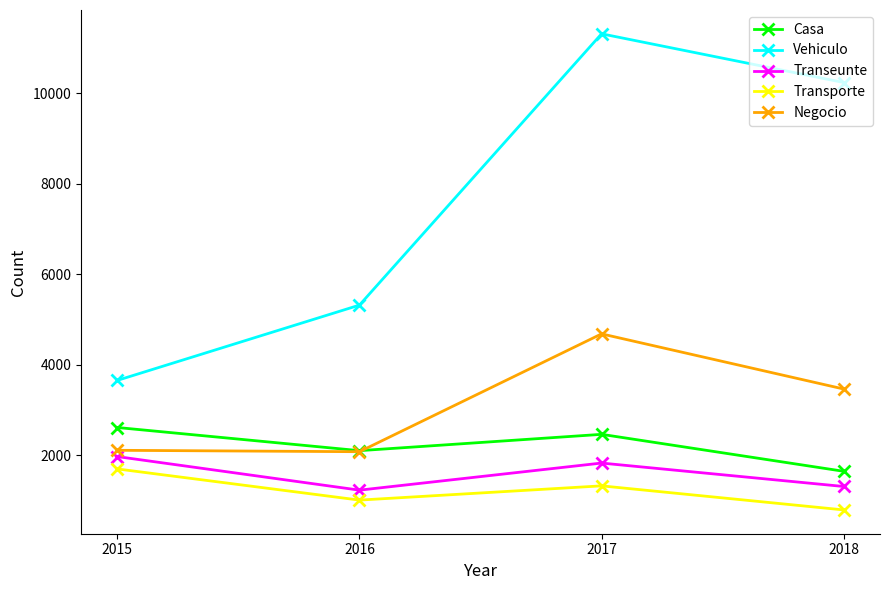

At which category is the sum across all series the highest?

2017